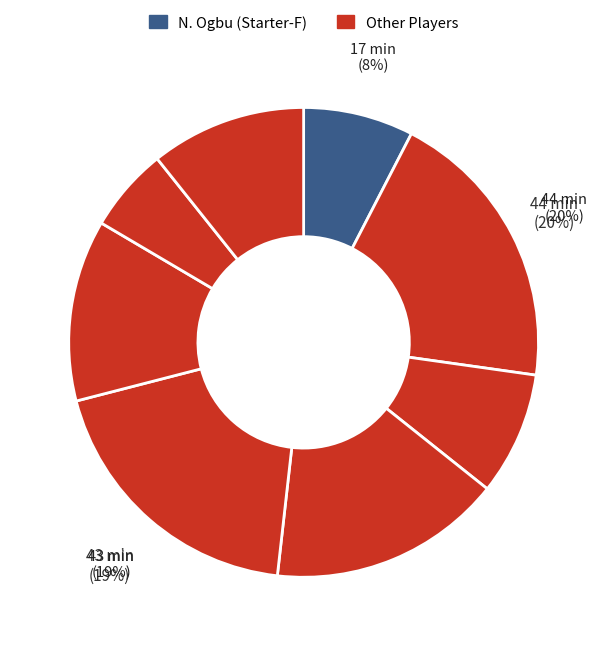

How many slices are in this pie chart?

8